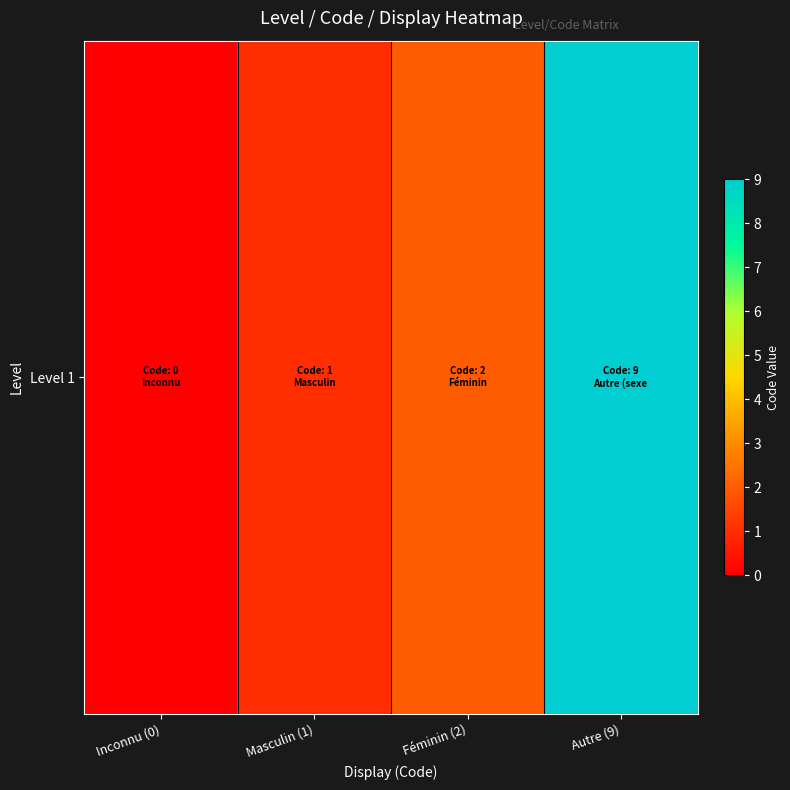

Where does the data first go above 2?

Autre (9)